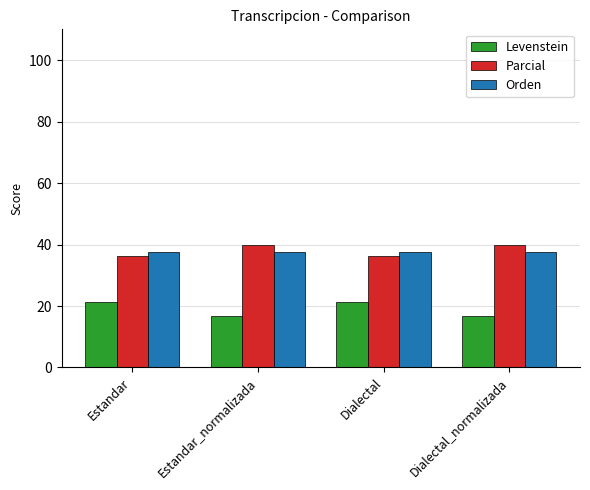

What is the highest value of the Levenstein series?

21.4